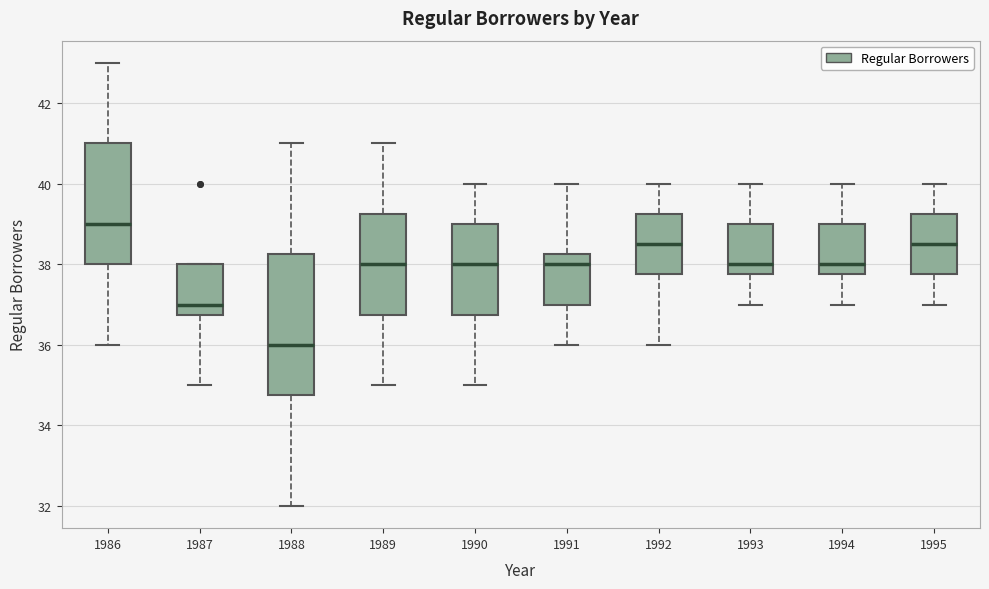

Which box has the lowest median line?

1988